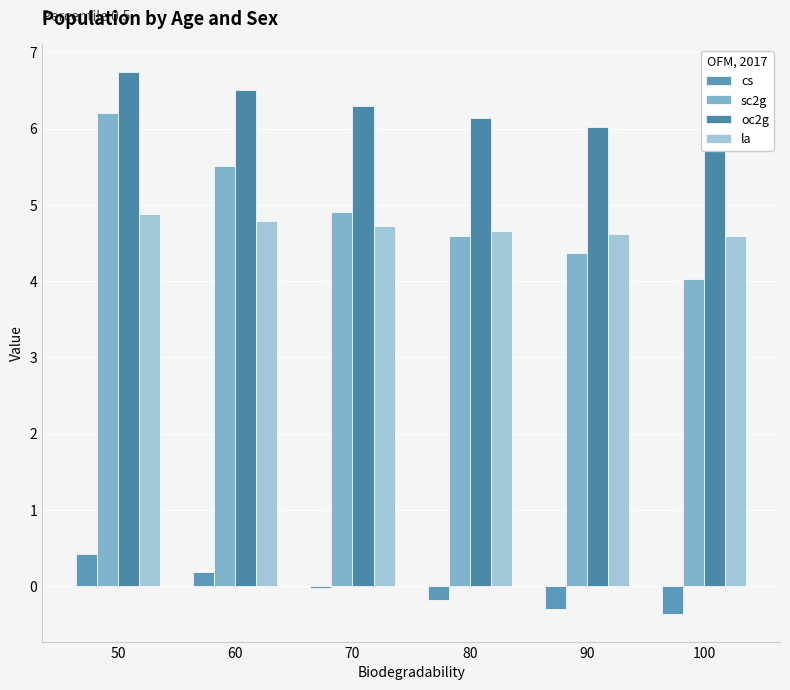

Between 60 and 90, which series saw the biggest shift?

sc2g